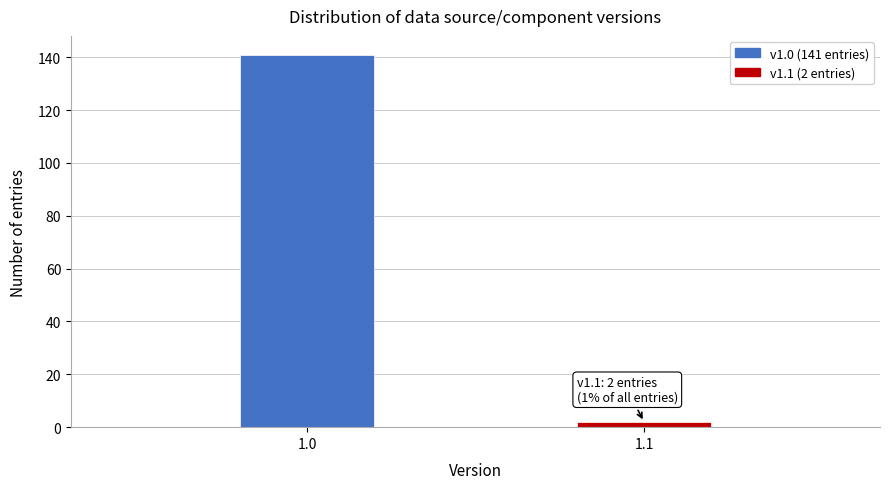

Reading right to left, what are all the values shown in this chart?

2	141